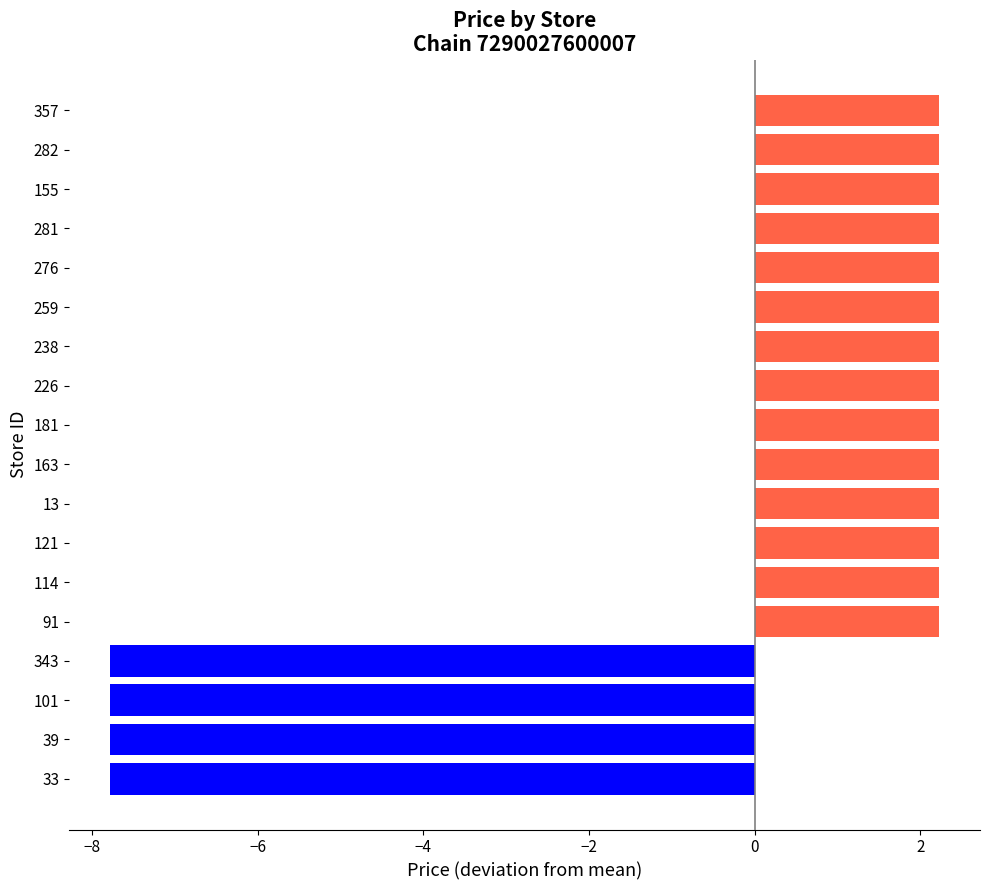

What is the maximum value shown in the chart?

2.2